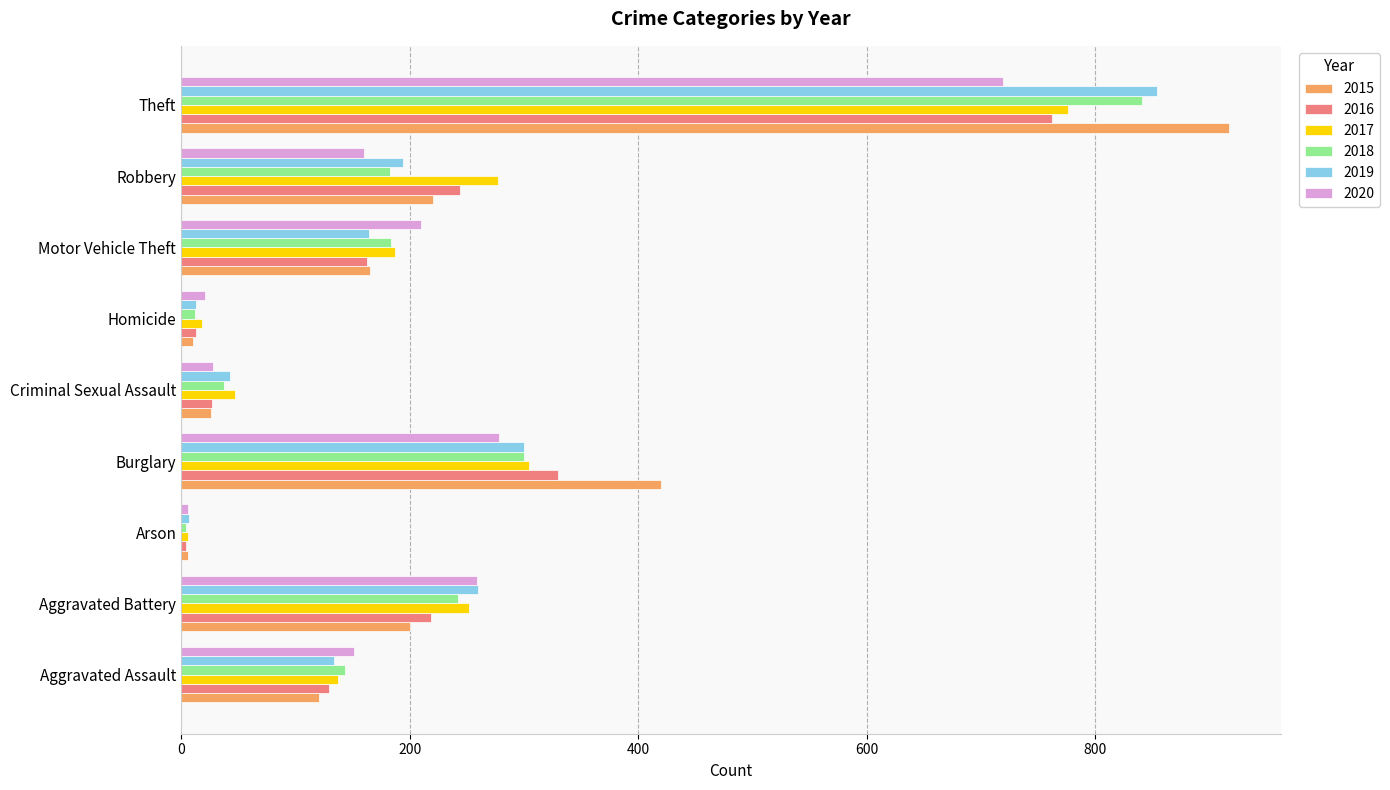

What is the highest value of the 2018 series?

841